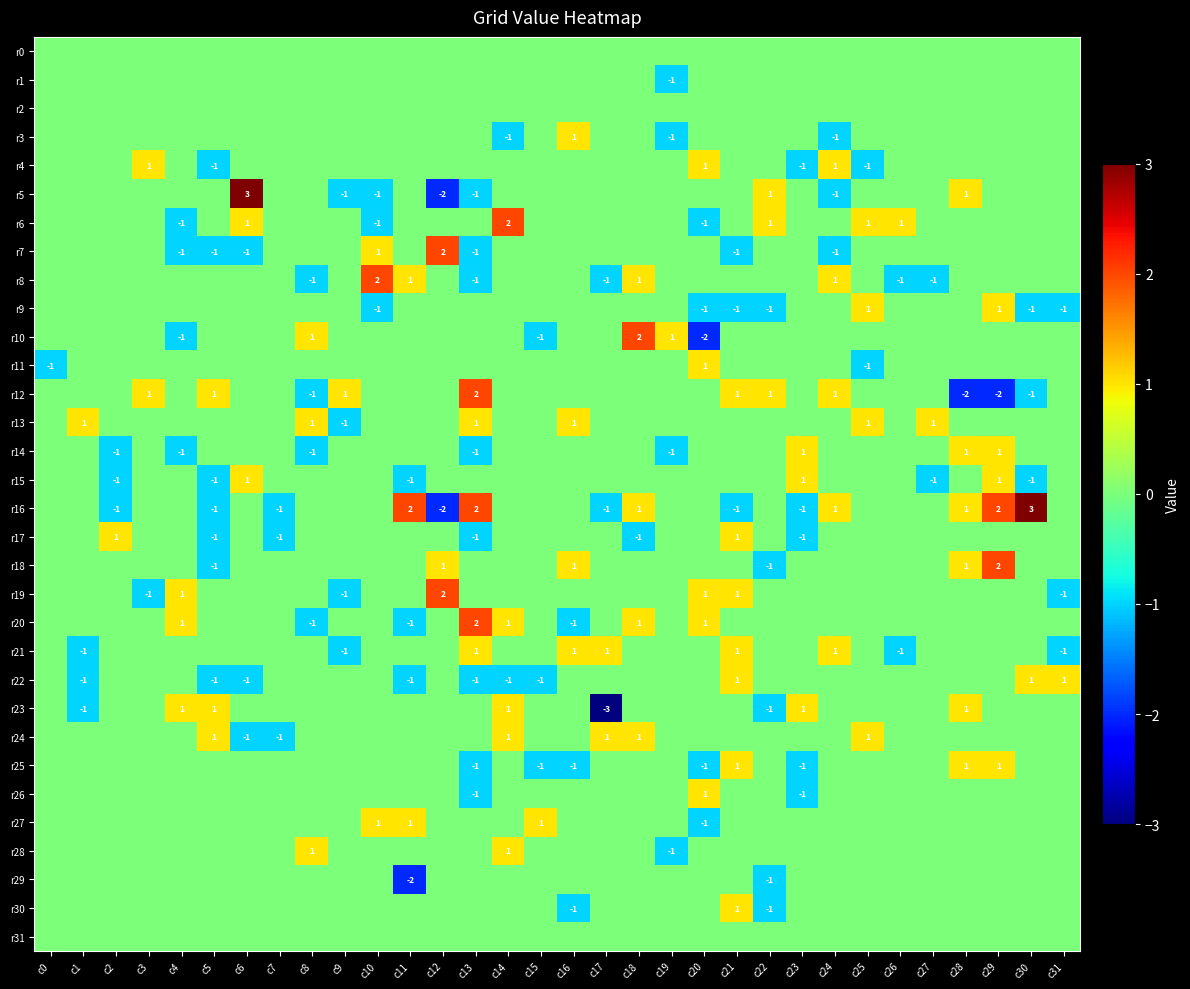

Which series changed the most between c9 and c20?

r10